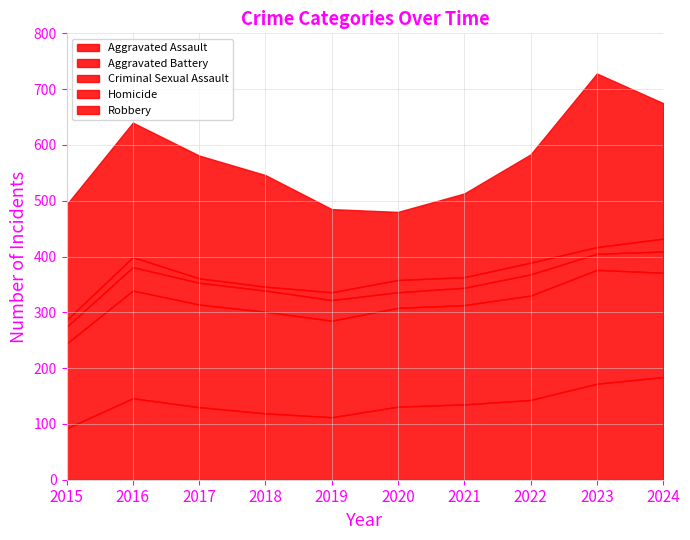

What is the spread (max minus min) of values at 2023?

299